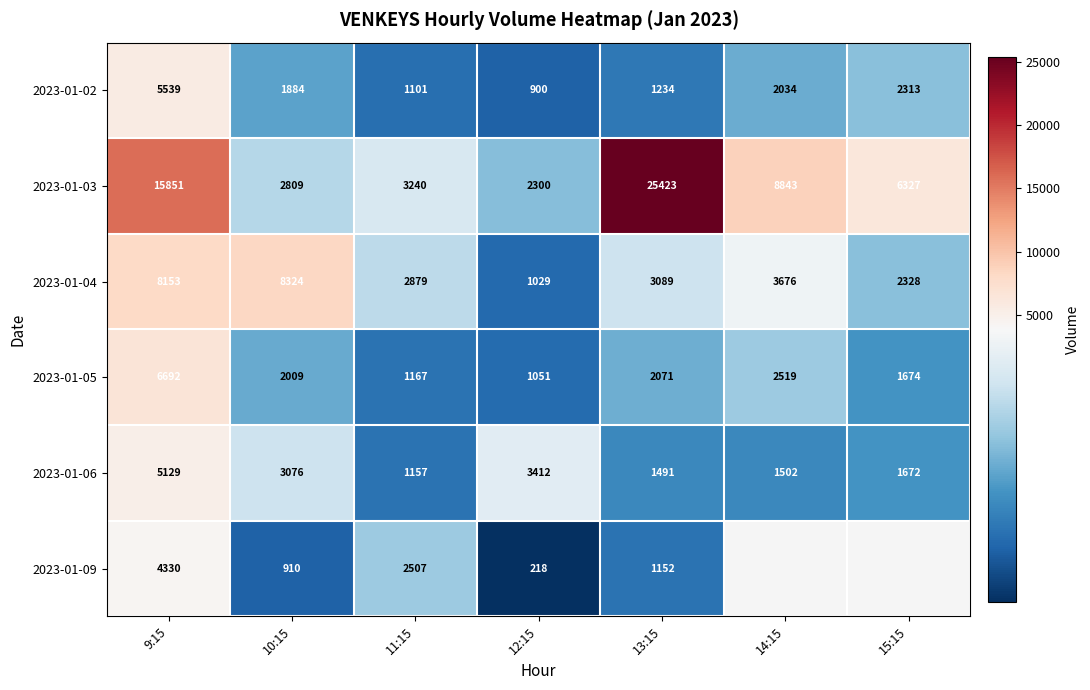

Which category has the lowest value across all series?

12:15